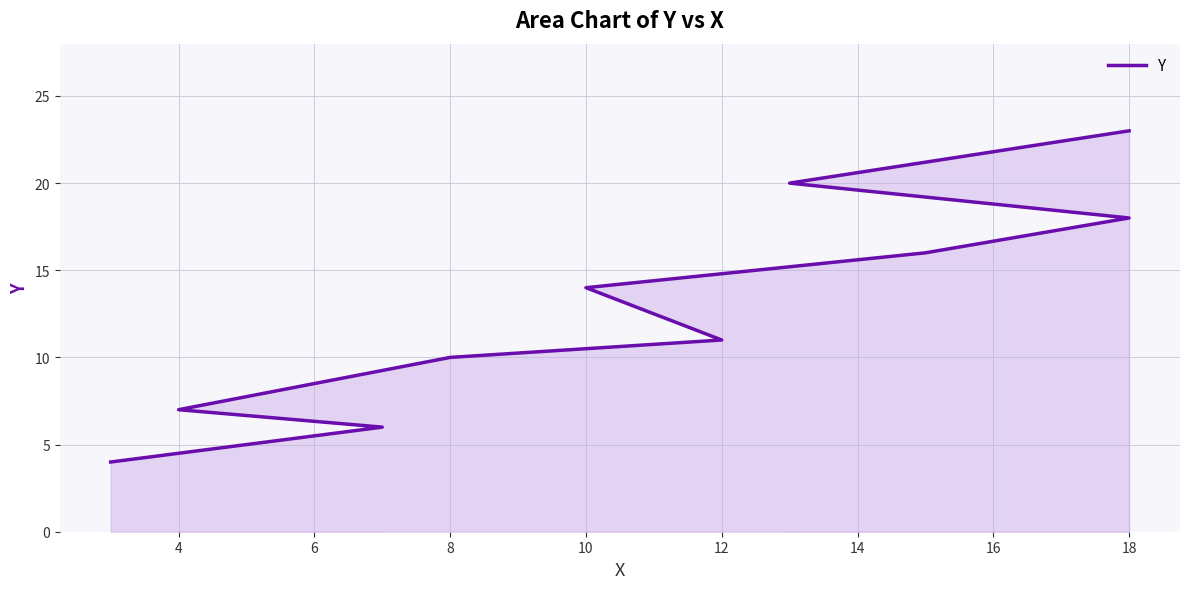

What is the difference between the second highest and minimum values?

16